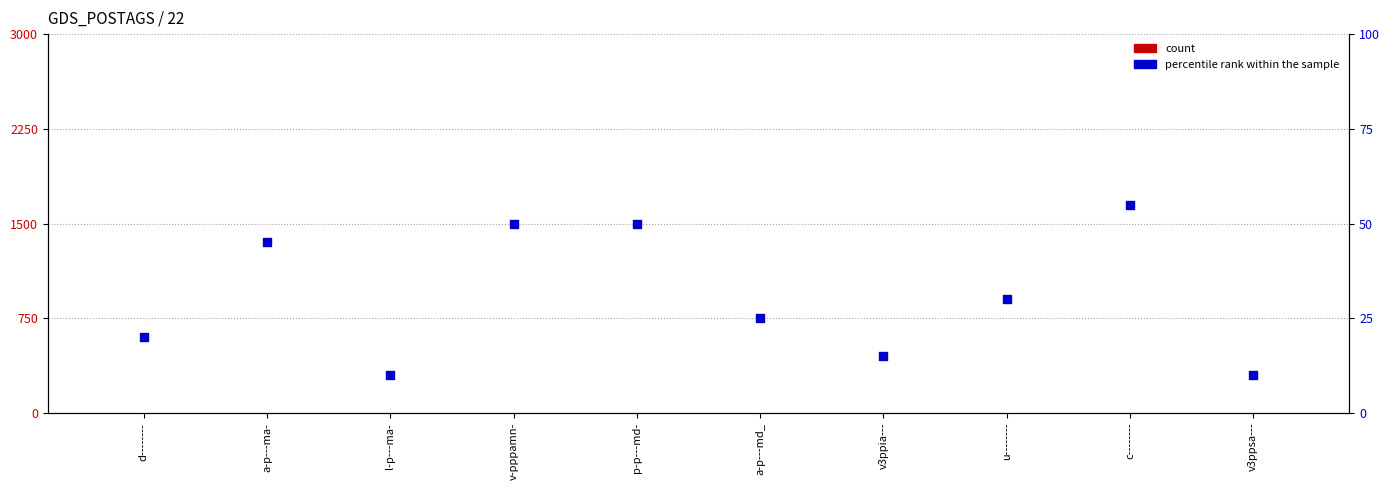

Which series contains the highest Y value?

percentile rank within the sample